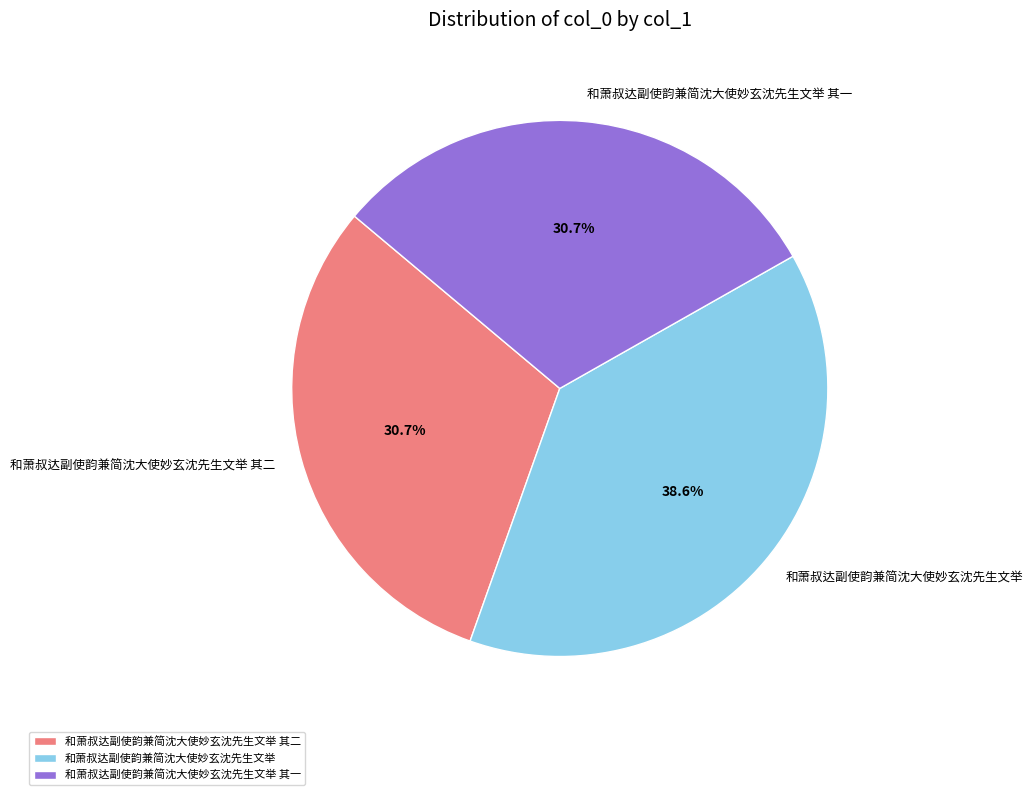

Is it true that 和萧叔达副使韵兼简沈大使妙玄沈先生文举 is 32% of the pie?

False